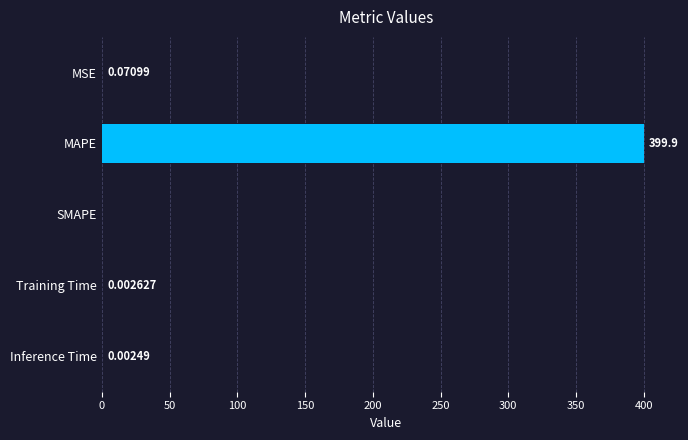

What is the sum of all values?

400.0